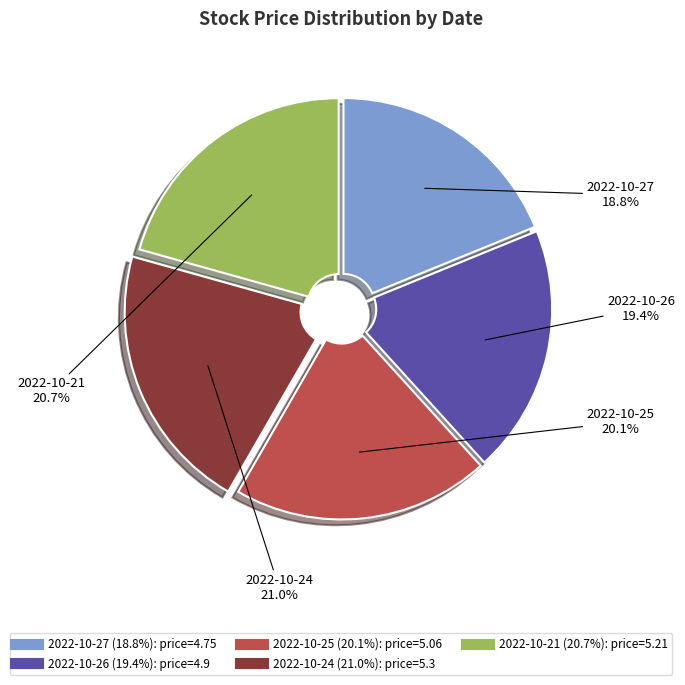

Does any single category account for the majority?

No